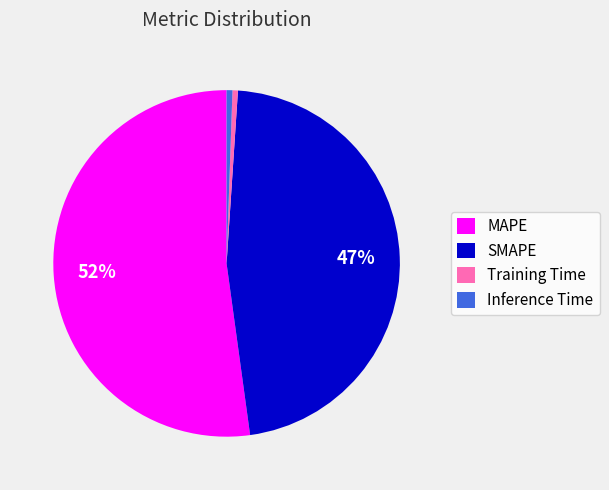

Count the number of slices in the pie.

4